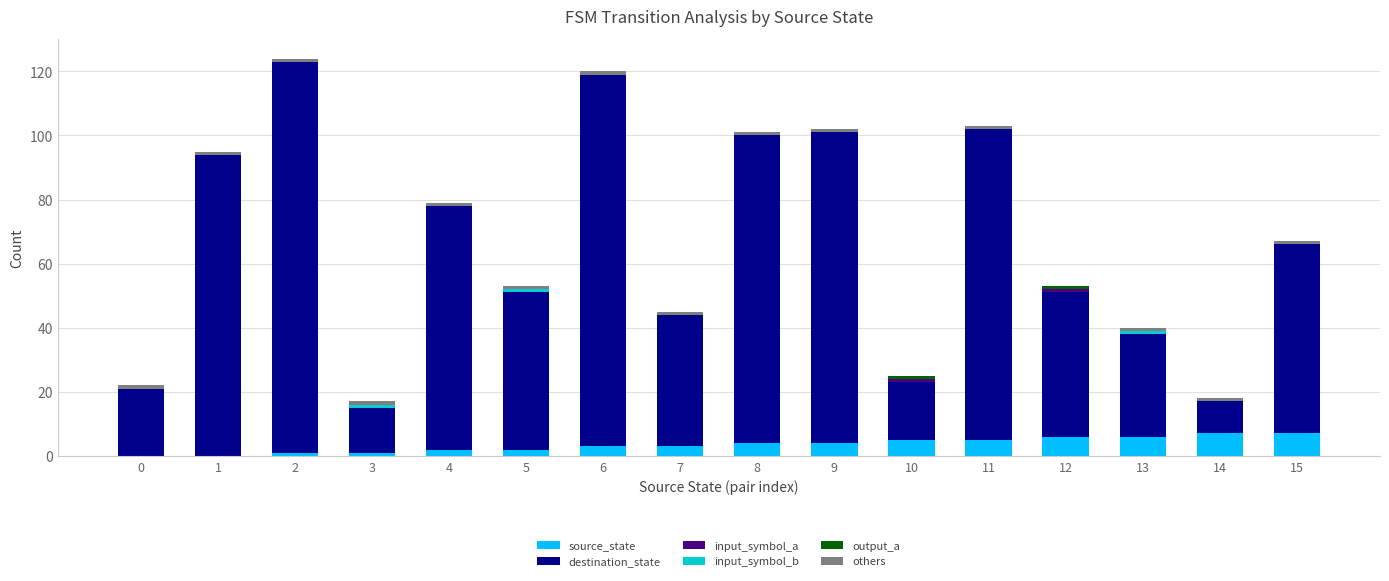

Rank the series at 10 from lowest to highest value.

input_symbol_b, others, input_symbol_a, output_a, source_state, destination_state